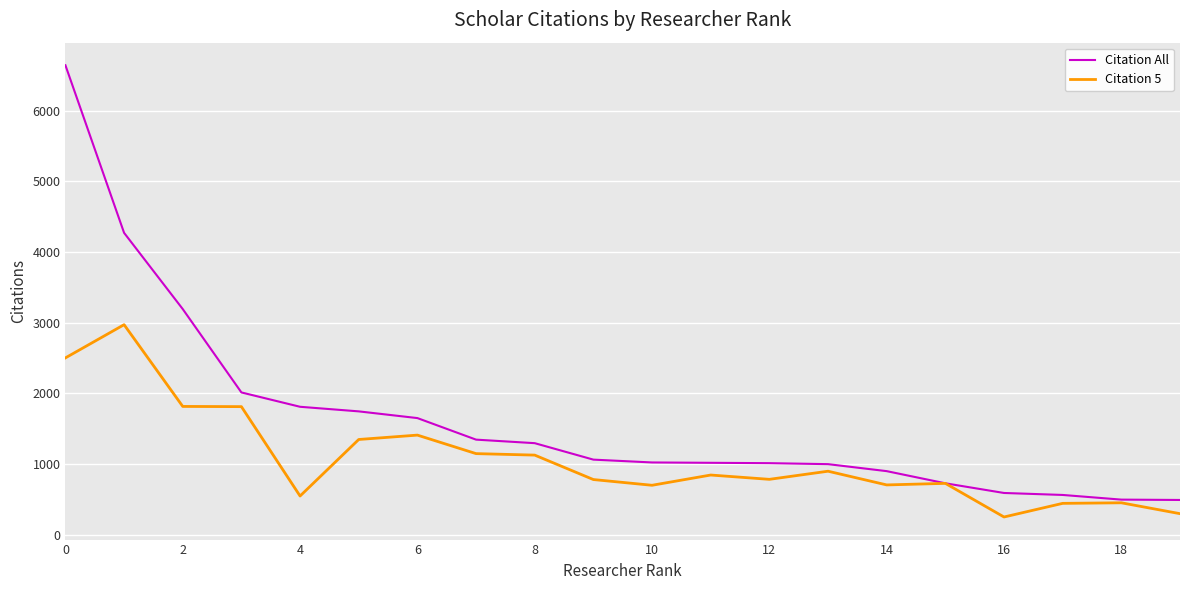

List the series in order of their peak value, highest first.

Citation All, Citation 5